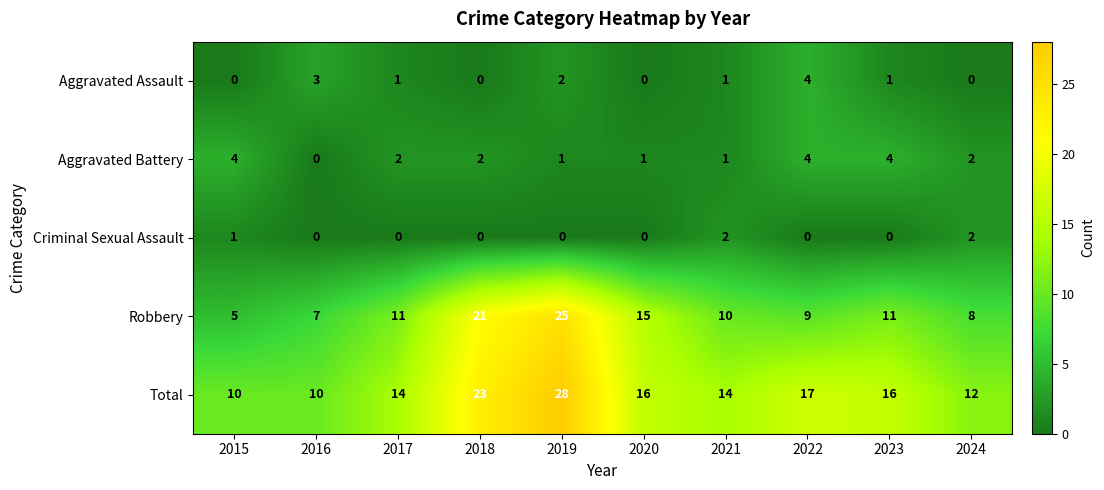

Which series has the widest spread of values?

Robbery